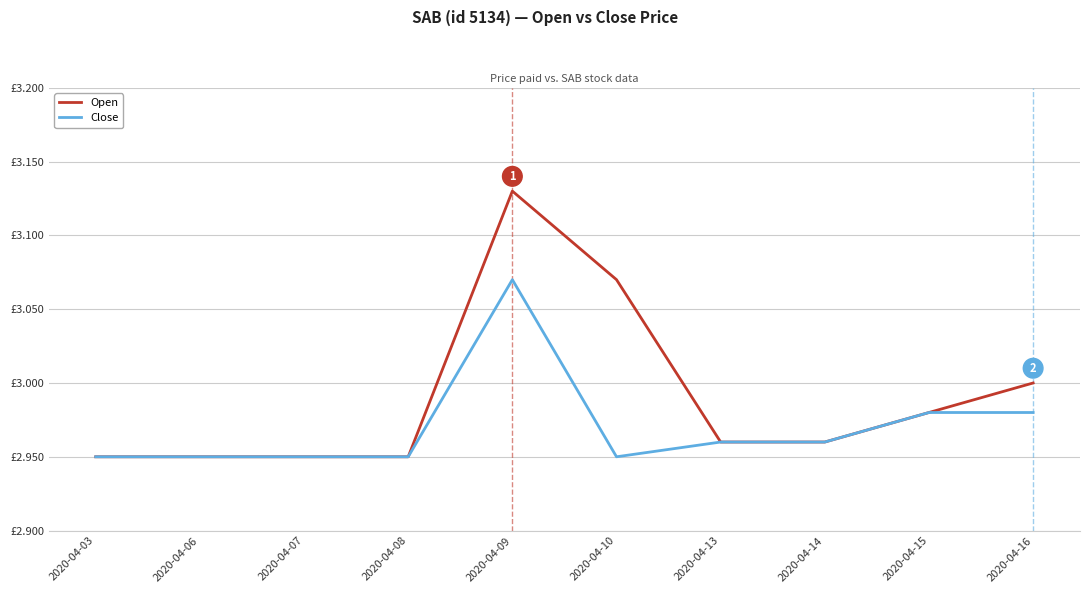

The value of Open at 2020-04-08 is 4.1. True or false?

False